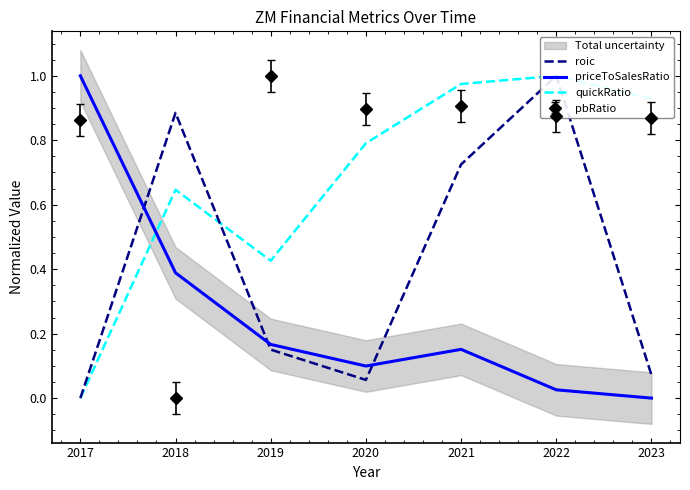

True or false: quickRatio and roic intersect in this chart.

True